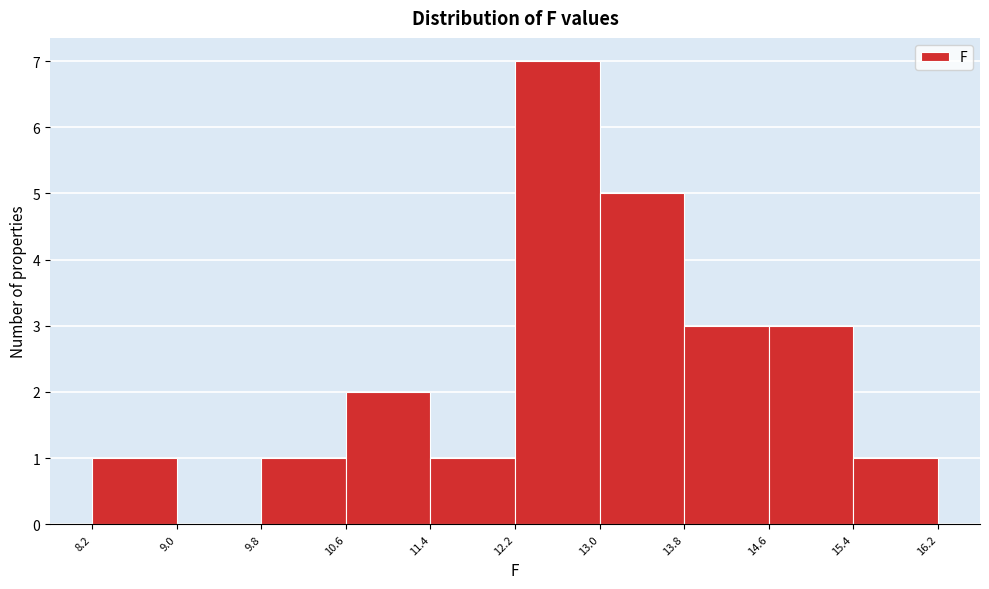

Reading left to right, list every bar in this chart as the range it spans on the x-axis followed by its height. The values are not printed on the chart, so give them approximately, as read against the axis.

8.2 to 9.0: 1
9.0 to 9.8: 0
9.8 to 10.6: 1
10.6 to 11.4: 2
11.4 to 12.2: 1
12.2 to 13.0: 7
13.0 to 13.8: 5
13.8 to 14.6: 3
14.6 to 15.4: 3
15.4 to 16.2: 1